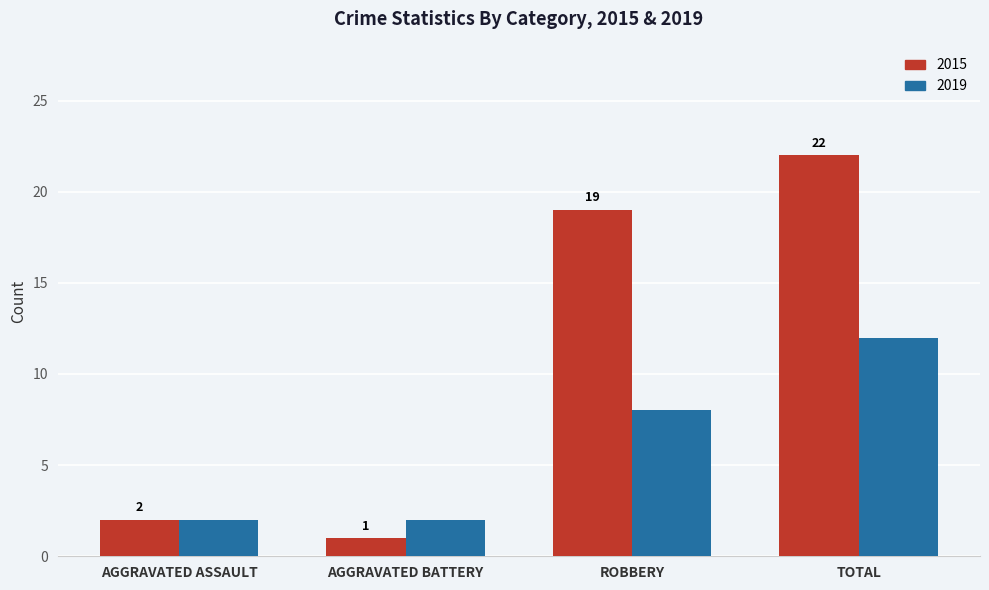

What is the highest value of the 2019 series?

12